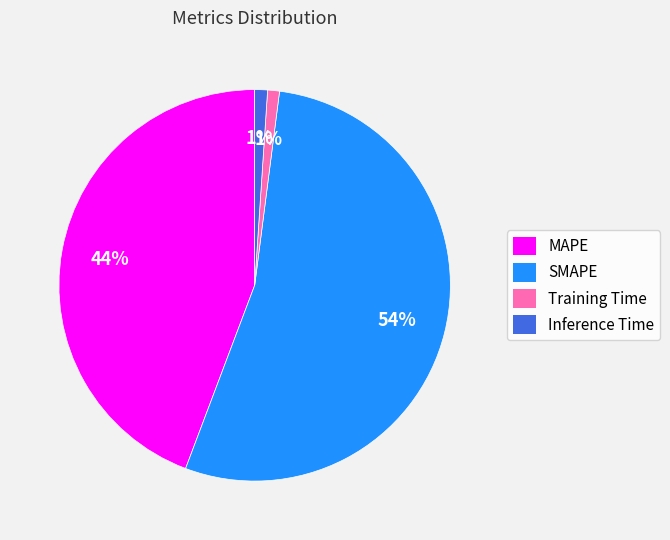

Is the sum of Training Time and MAPE greater than half?

No